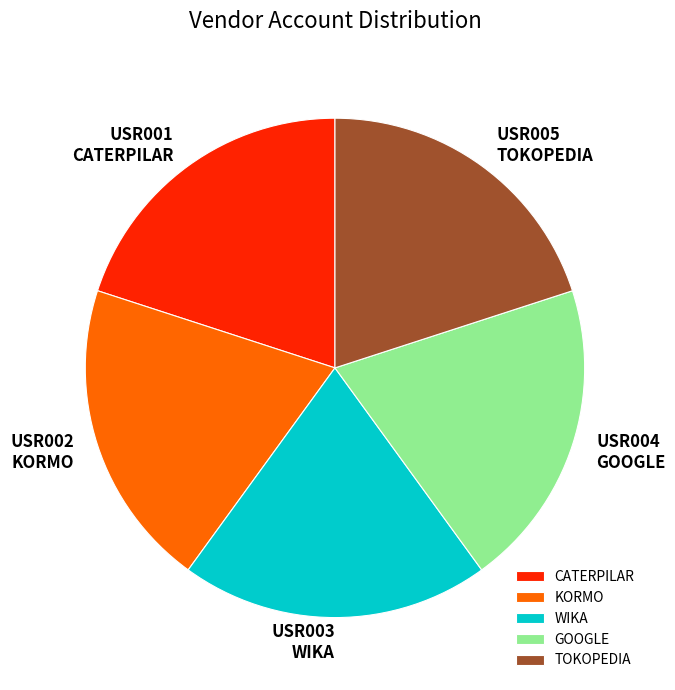

Combined, do GOOGLE and CATERPILAR account for over 50%?

No